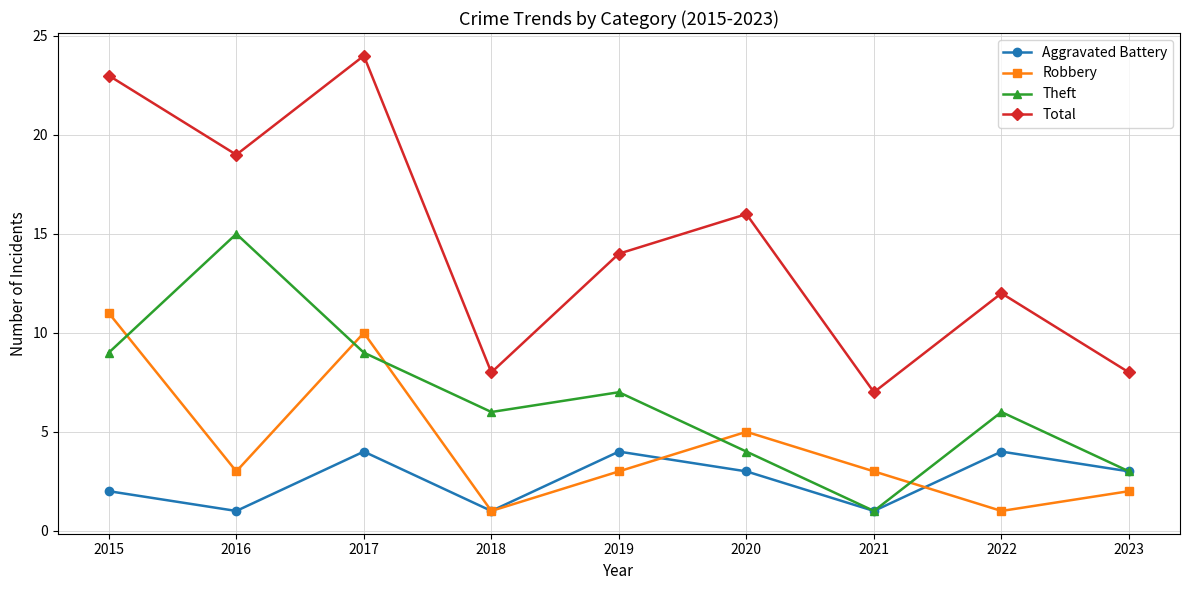

True or false: Aggravated Battery and Total cross at least once.

False